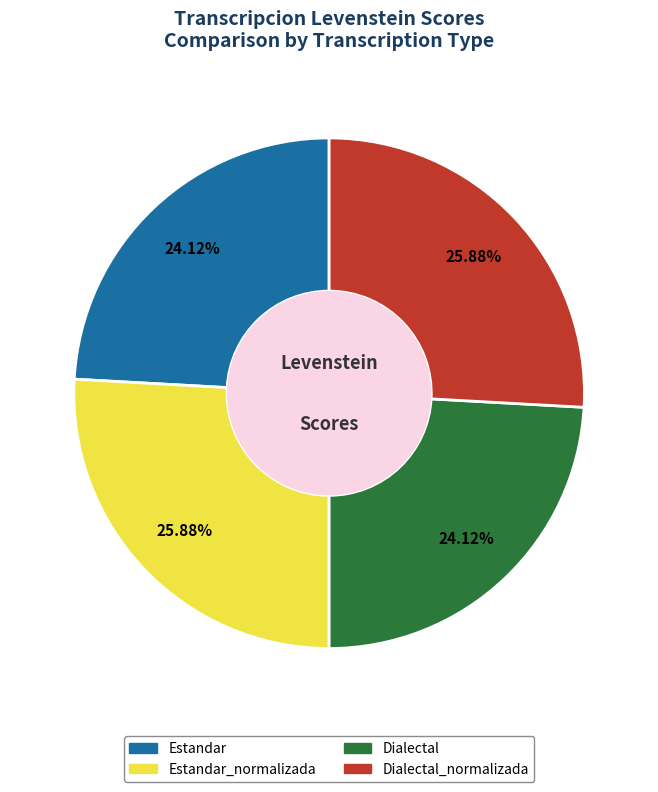

Does Estandar represent more than half of the total?

No